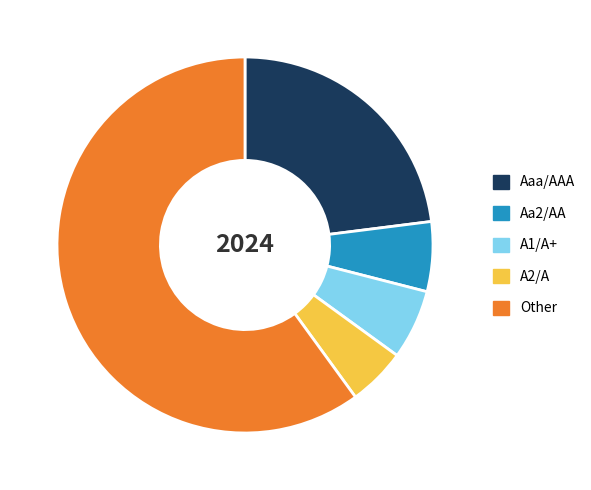

Do A2/A and Other together represent more than half of the pie?

Yes